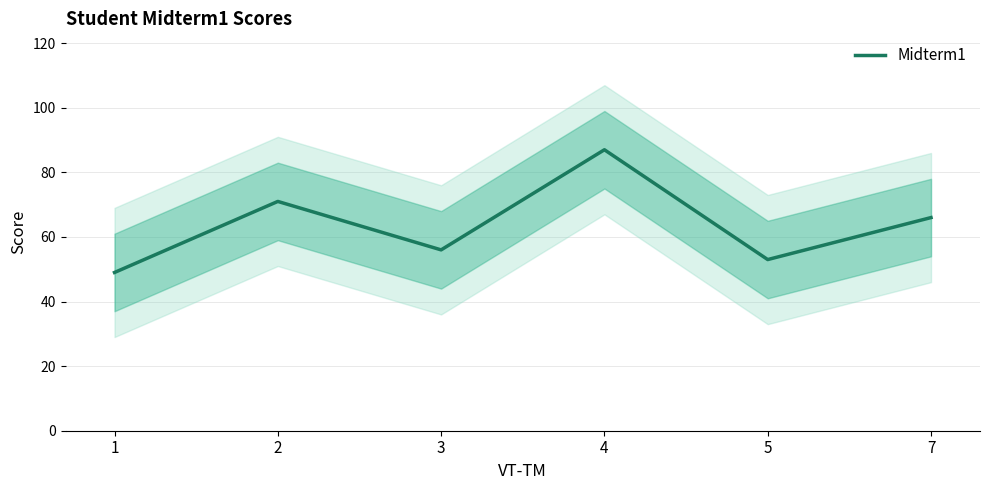

True or false: the data shows 24 at 5.

False